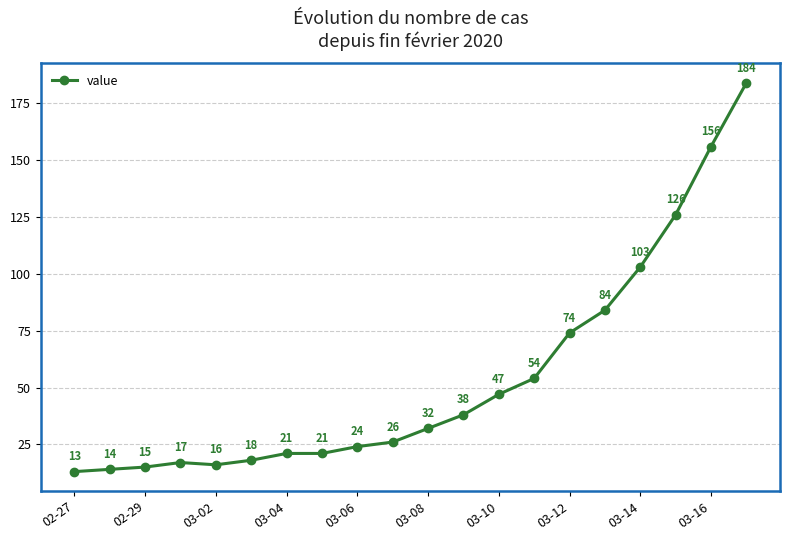

True or false: there are more than 0 points higher than both neighbors.

True